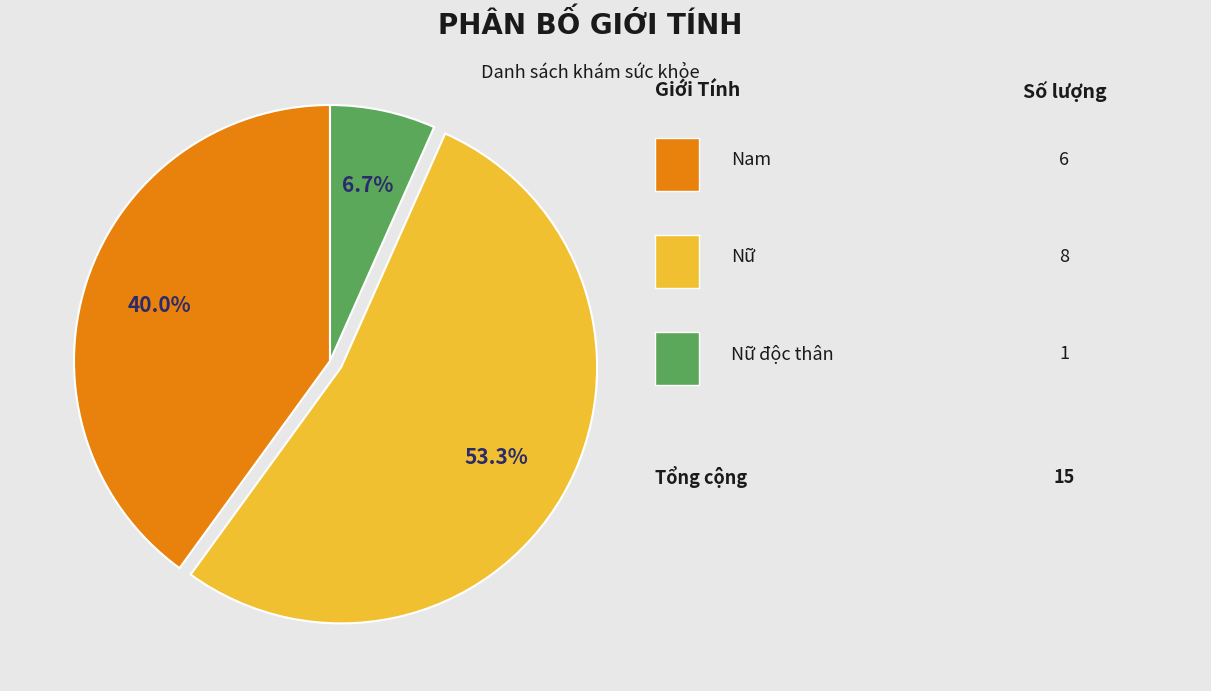

How many segments does this pie chart have?

3